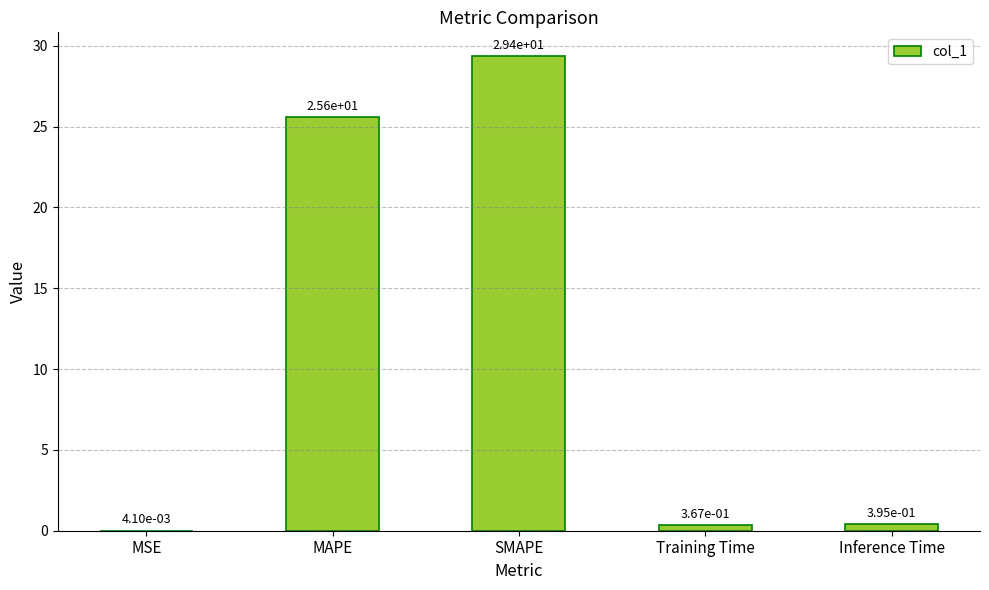

What is the change in value from MAPE to SMAPE?

+3.8